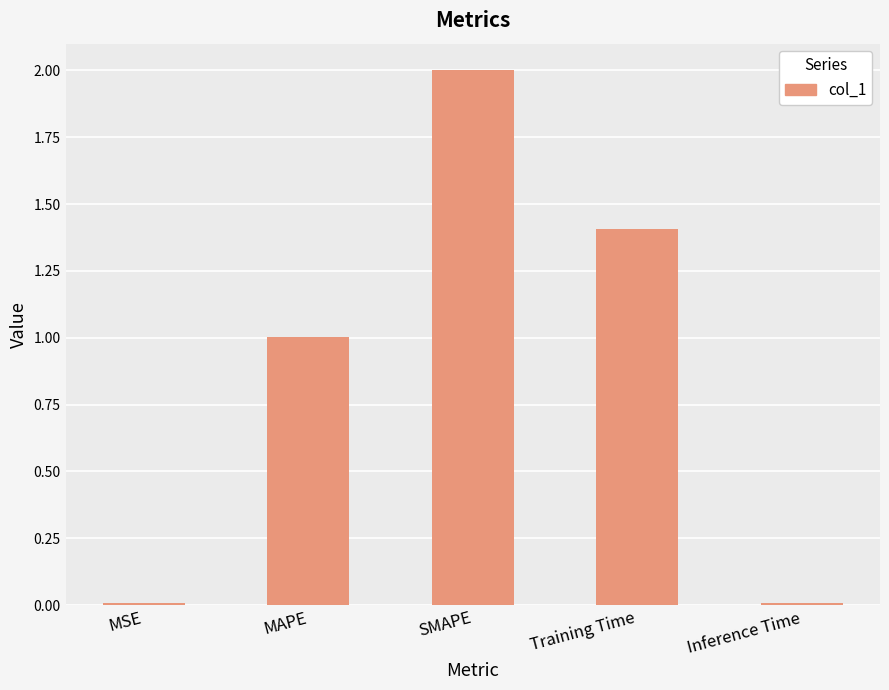

The value at Training Time is 0.7. True or false?

False